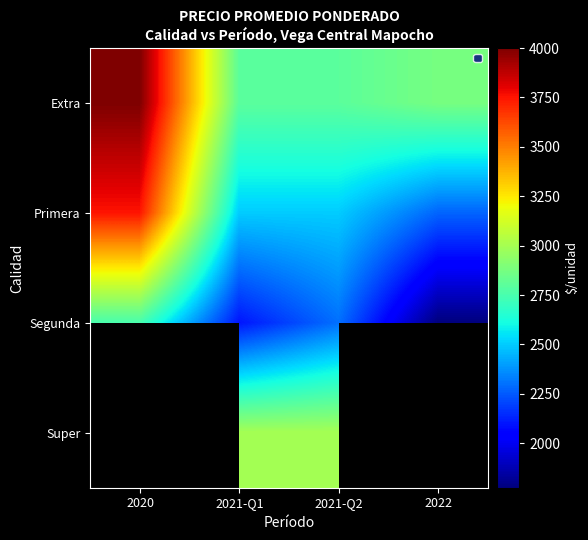

True or false: Segunda has a value of 1240.2 at 2021-Q1.

False